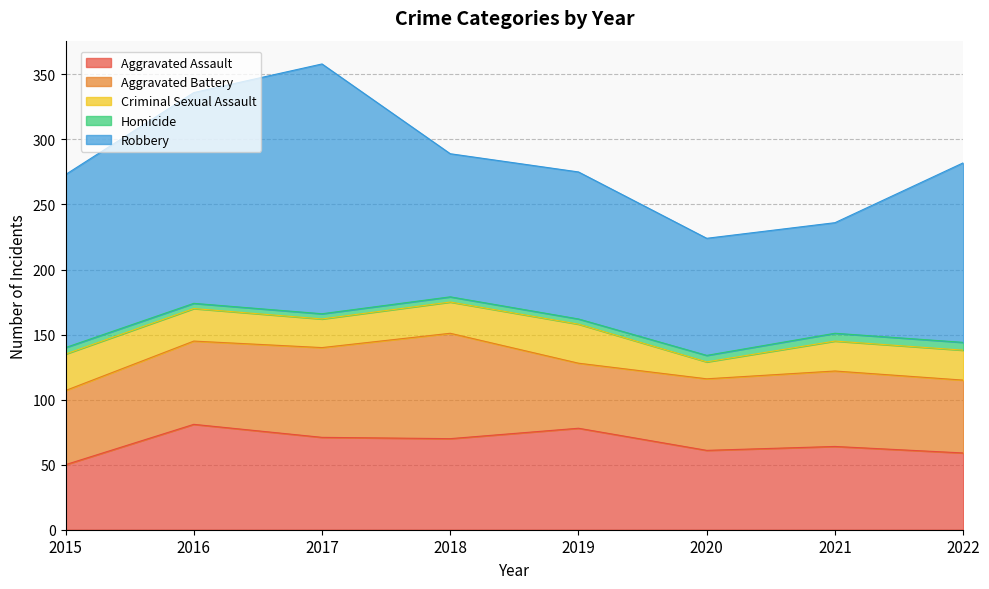

What is the value of the Homicide point at the 6th from the left?

5